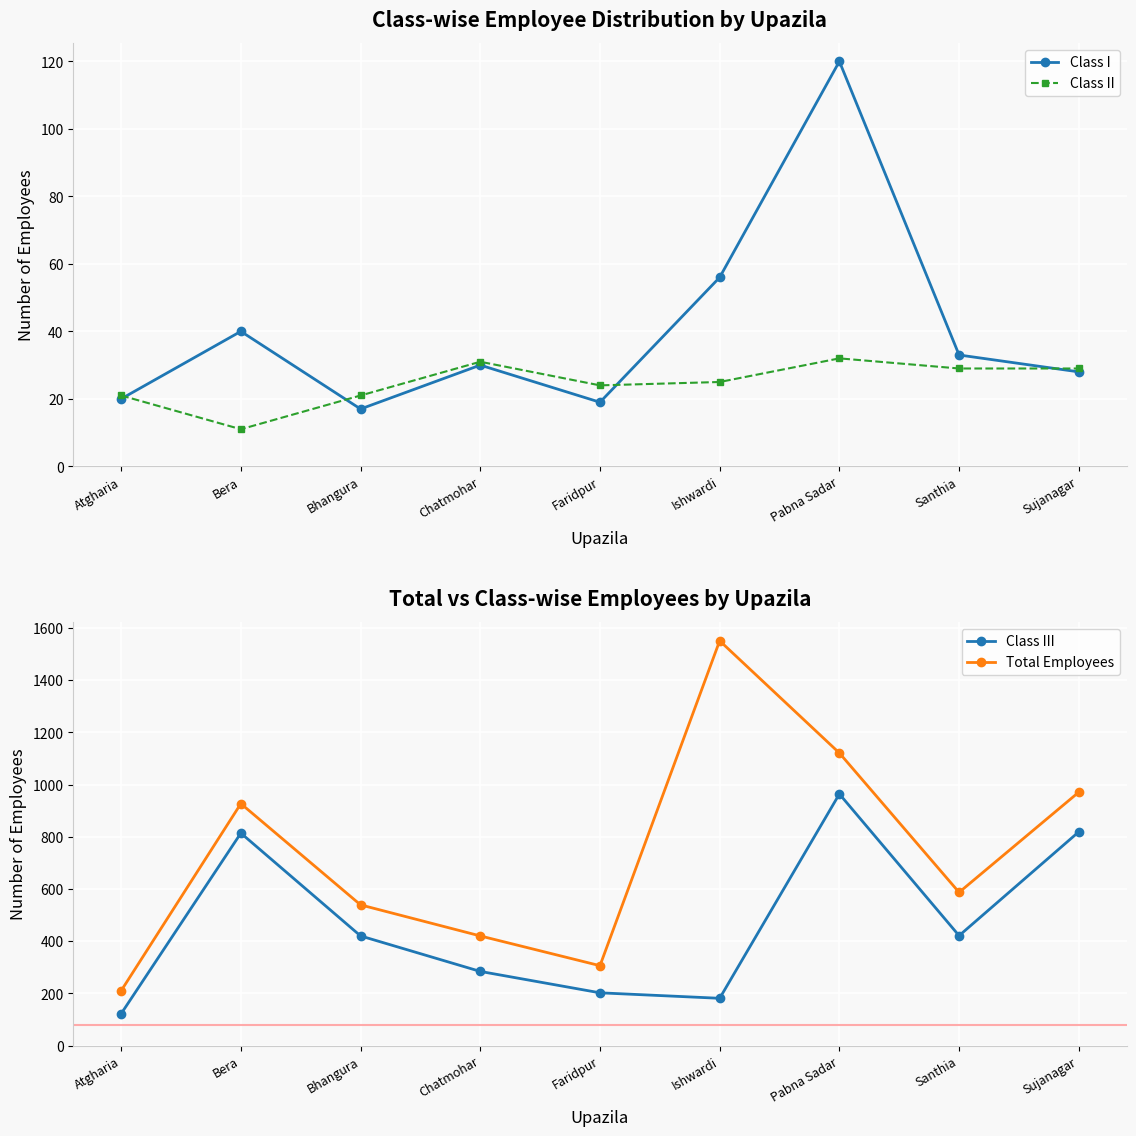

What is the average value of the Class I series?

40